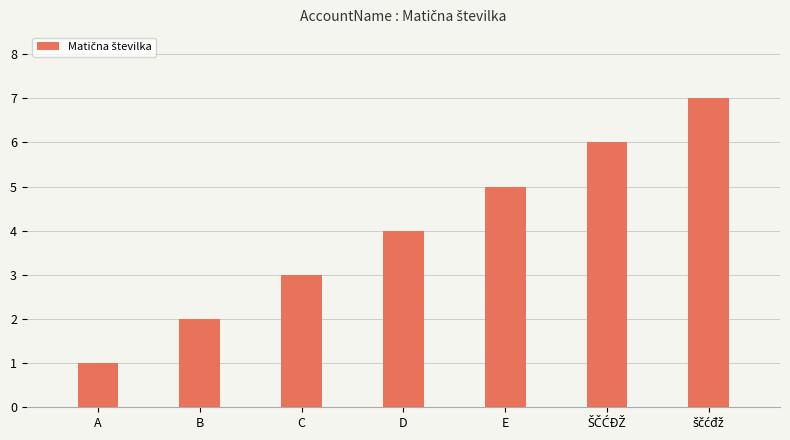

What is the label of the 3rd bar from the right?

E